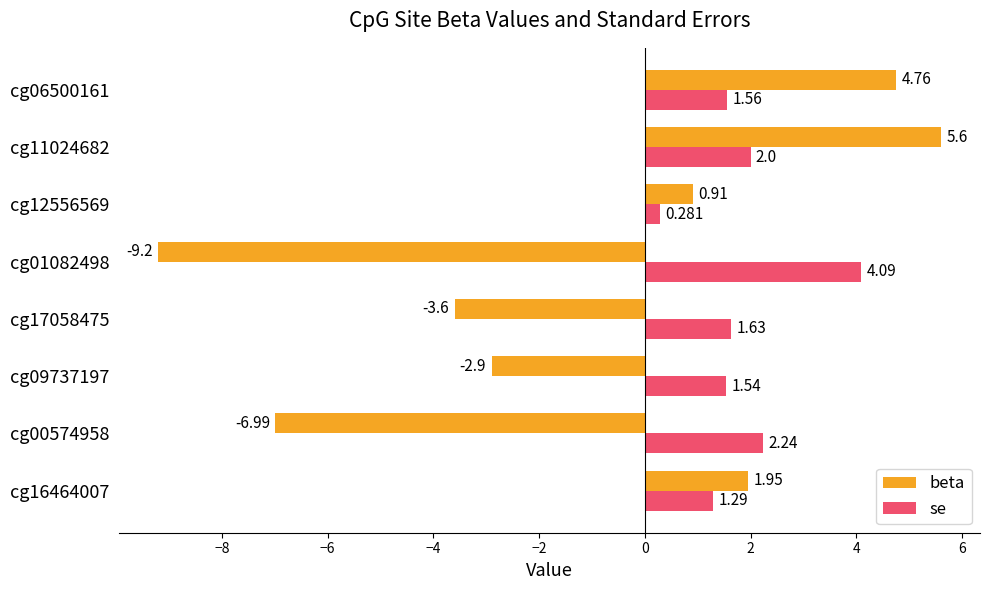

What is the average value of the se series?

1.8